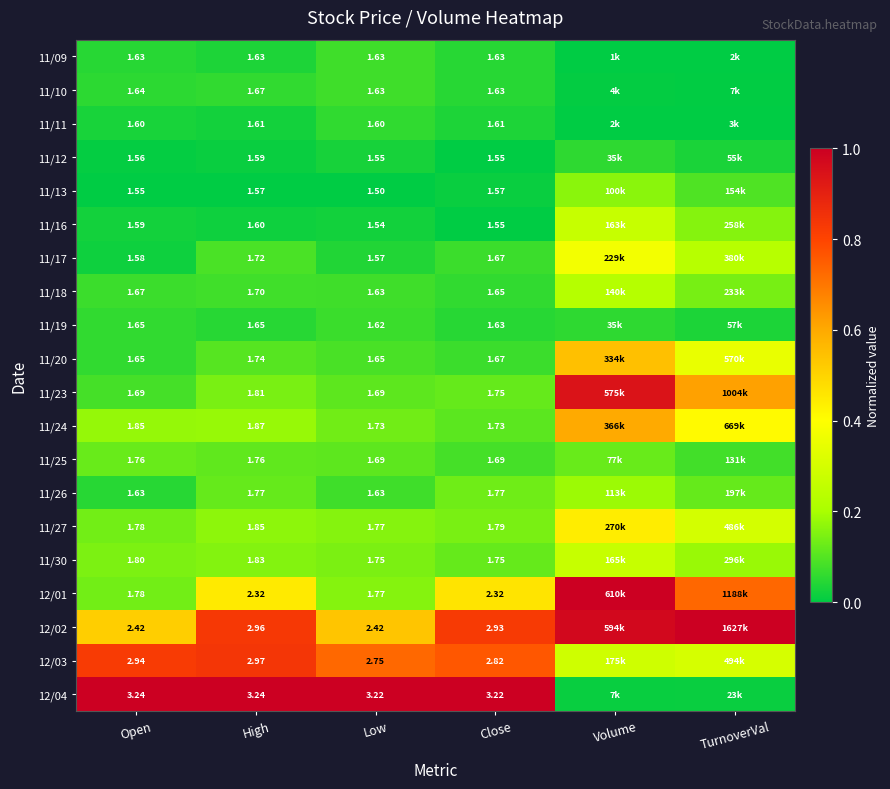

Is the value of 11/26 at Open greater than the value of 12/02 at High?

No